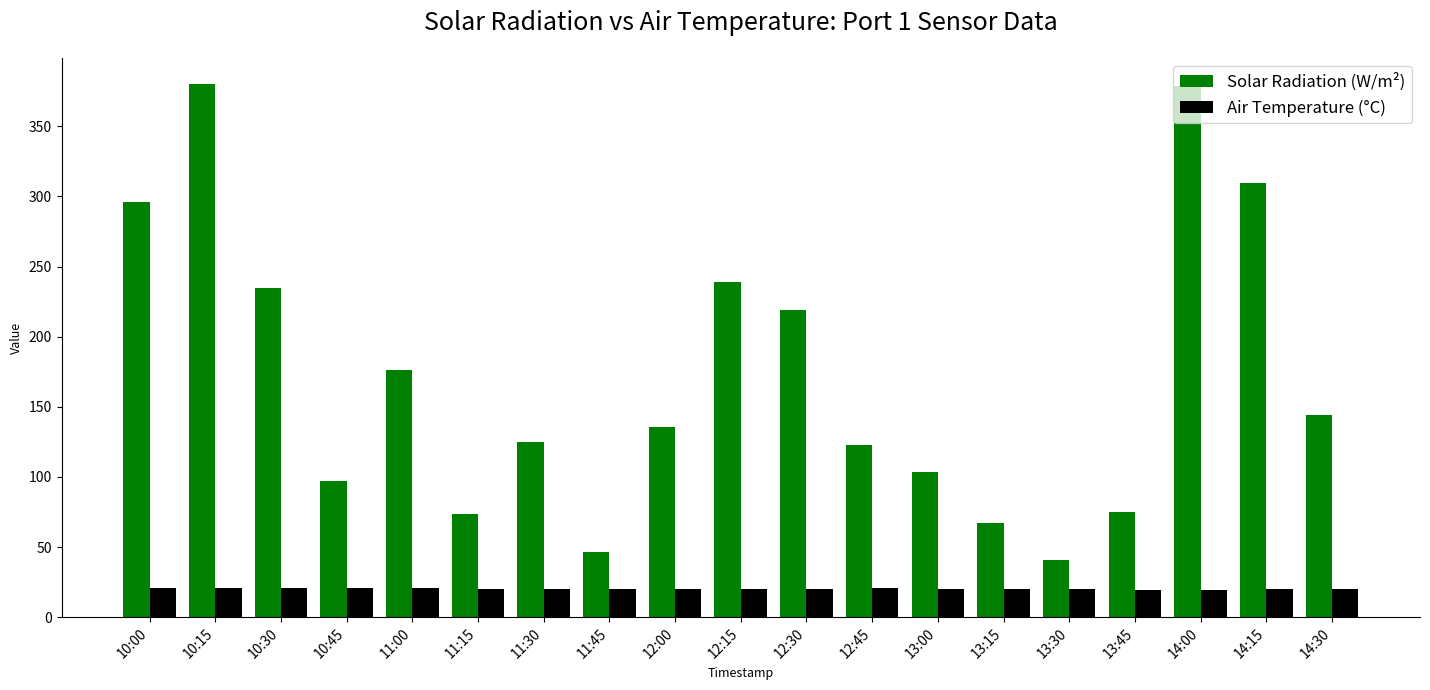

At 11:45, list the series in order from smallest to largest.

Air Temperature (°C), Solar Radiation (W/m²)